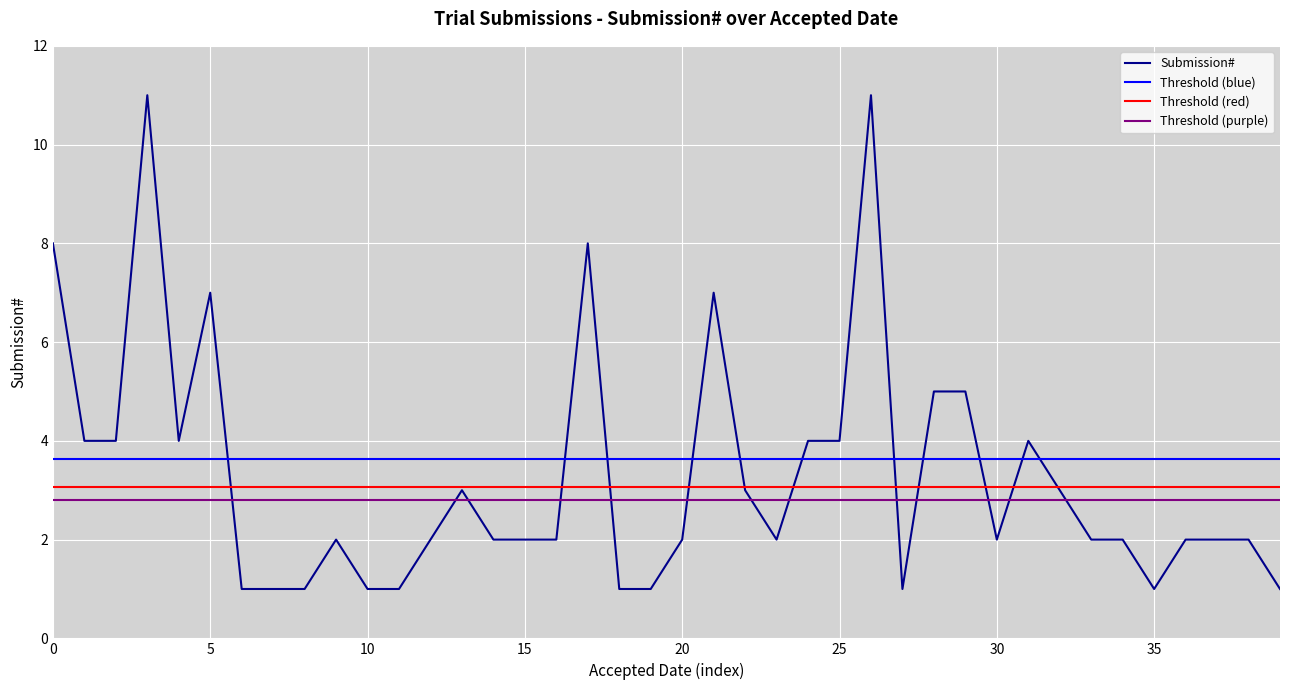

Reading left to right, list all the values displayed in this chart.

8	4	4	11	4	7	1	1	1	2	1	1	2	3	2	2	2	8	1	1	2	7	3	2	4	4	11	1	5	5	2	4	3	2	2	1	2	2	2	1